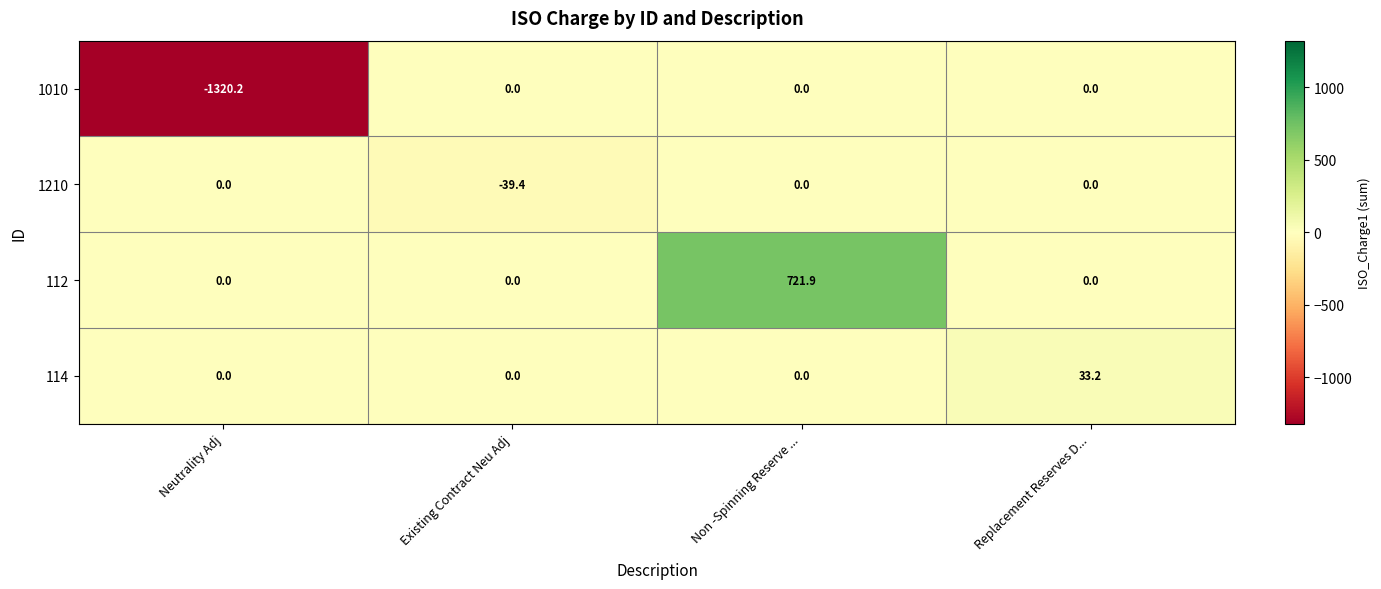

The 112 series shows 0.0 at Replacement Reserves D.... True or false?

True